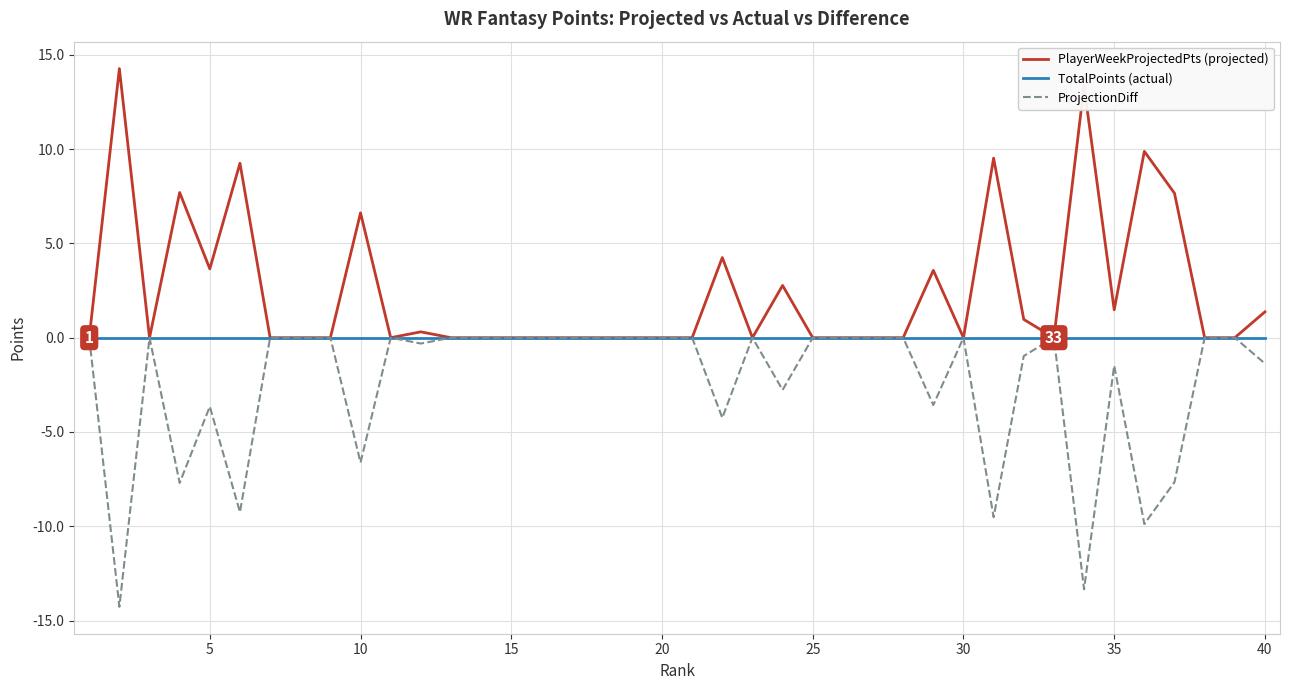

What is the maximum value shown in the chart?

14.3